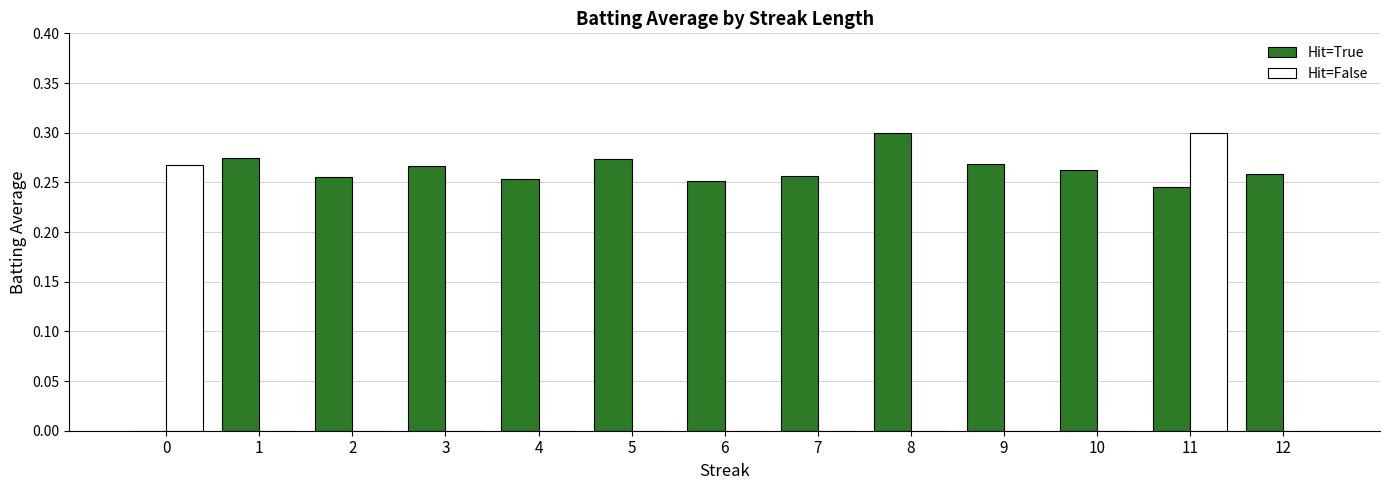

What is the sum of all Hit=True values?

3.2